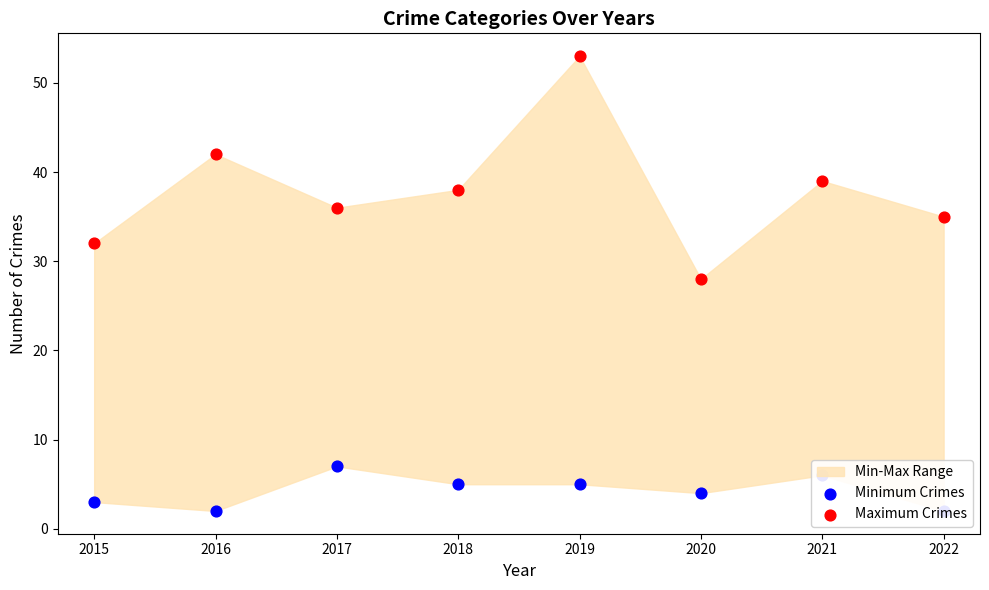

At which category is the sum across all series the highest?

2019